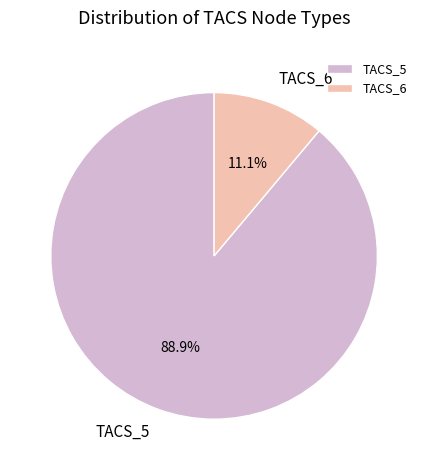

Which slice is the smallest?

TACS_6